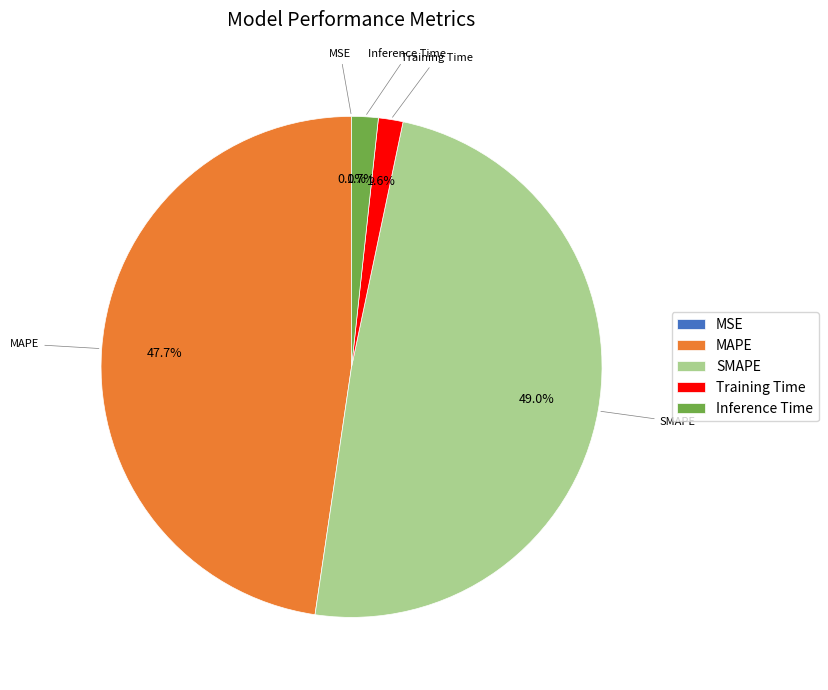

Combined, what portion of the pie is MAPE and Inference Time?

49.4%